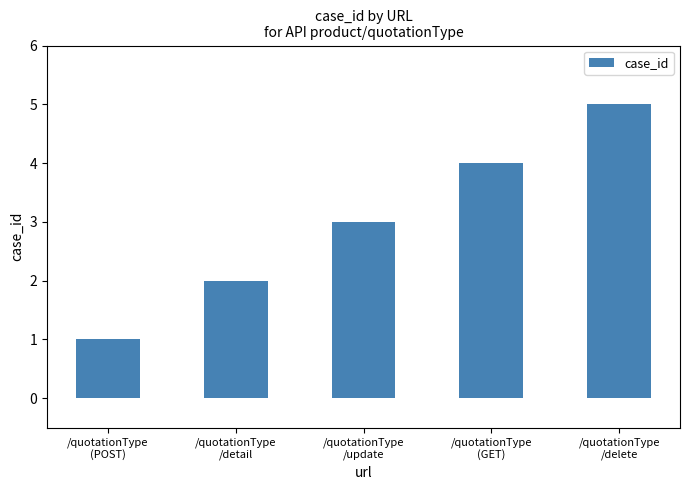

What is the approximate value at /quotationType
(GET)?

4